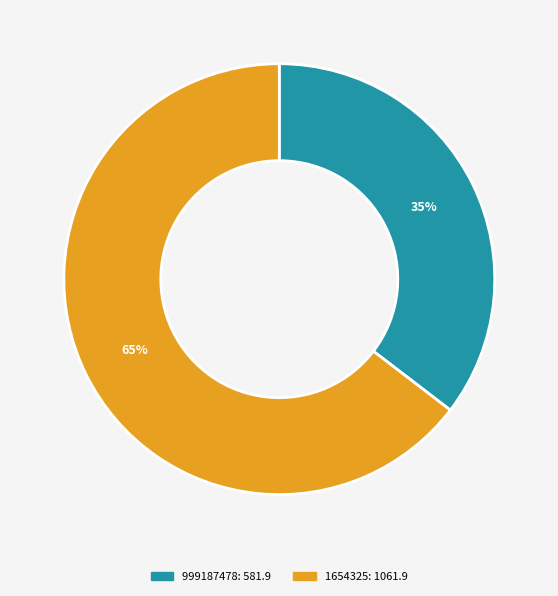

Combined, do 999187478 and 1654325 account for over 50%?

Yes